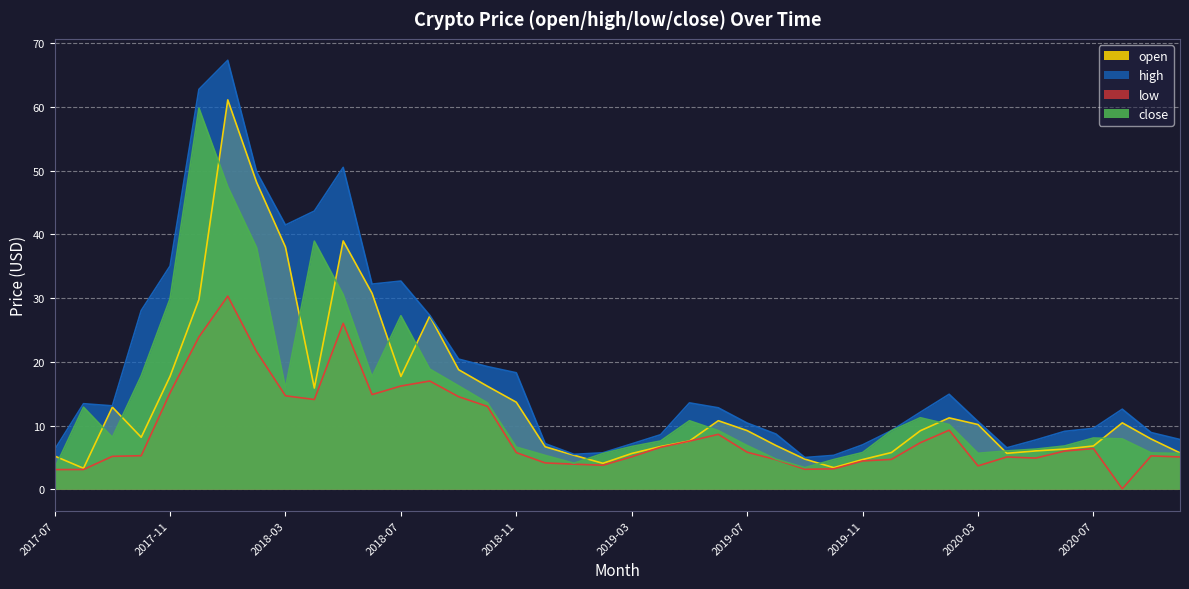

Where is low nearest to the value 15?

2017-11